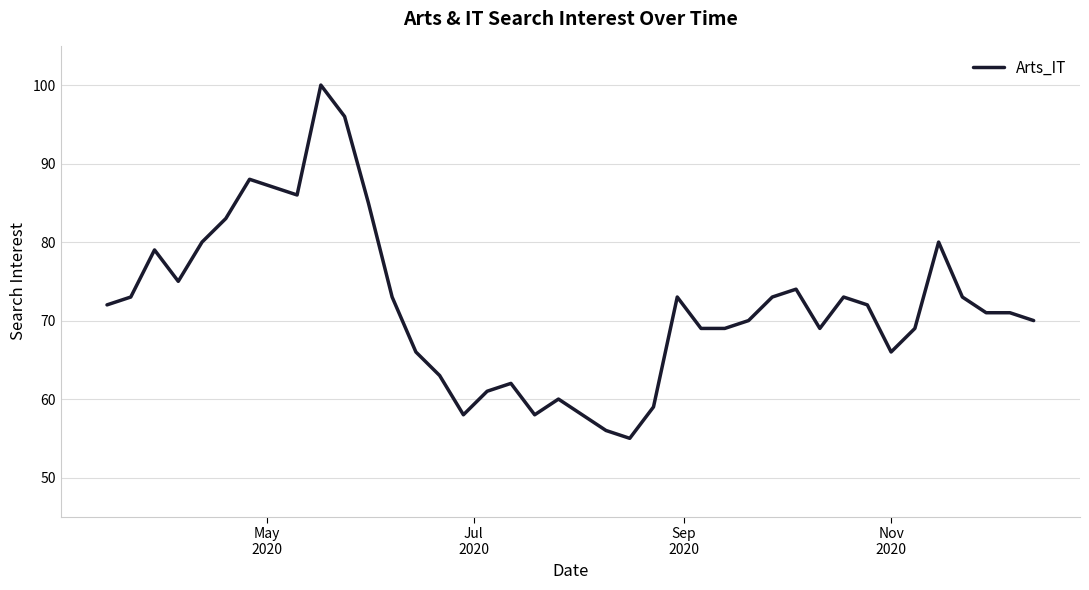

What is the difference between the maximum and minimum values?

45